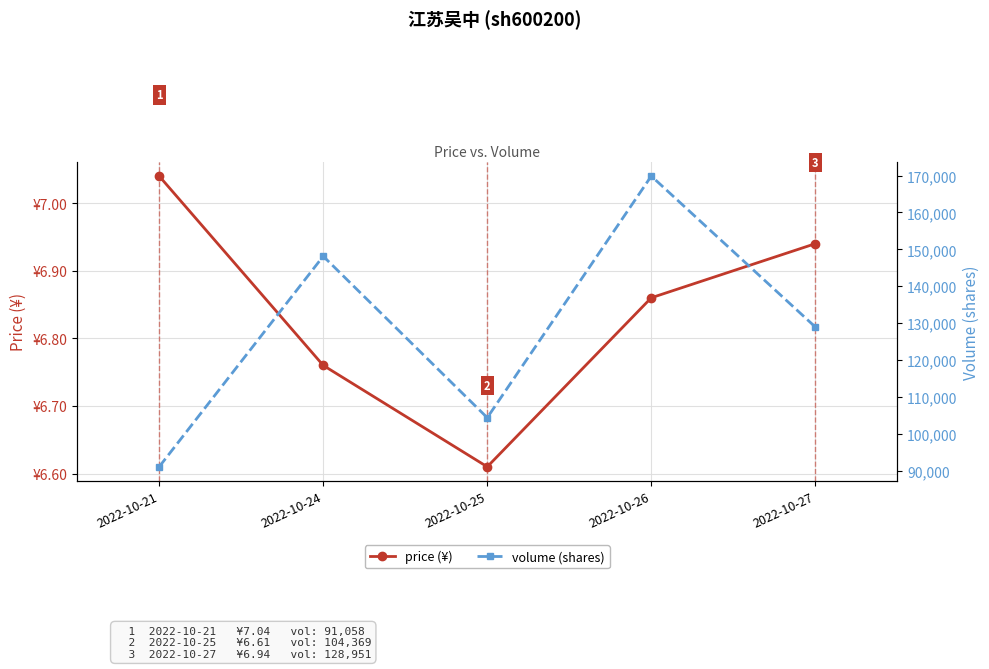

At which category does the chart reach its minimum across all series?

2022-10-25